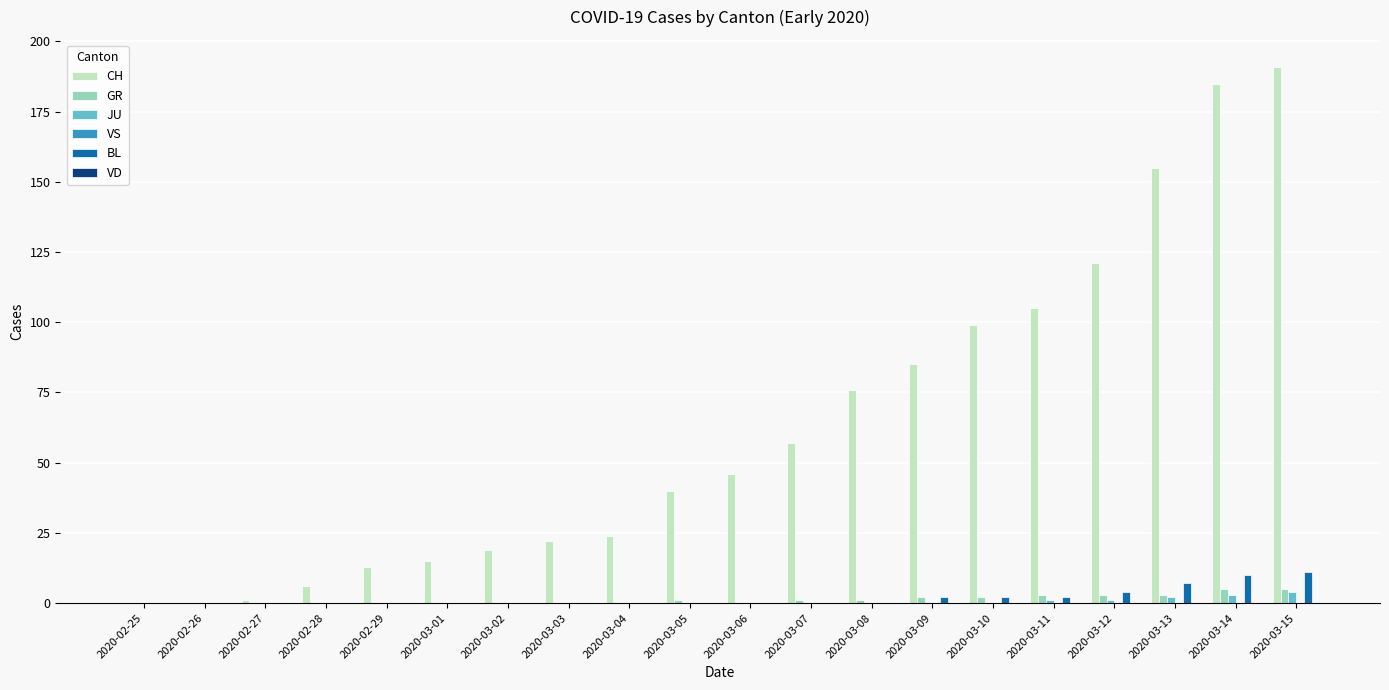

Count the number of categories in the chart.

20